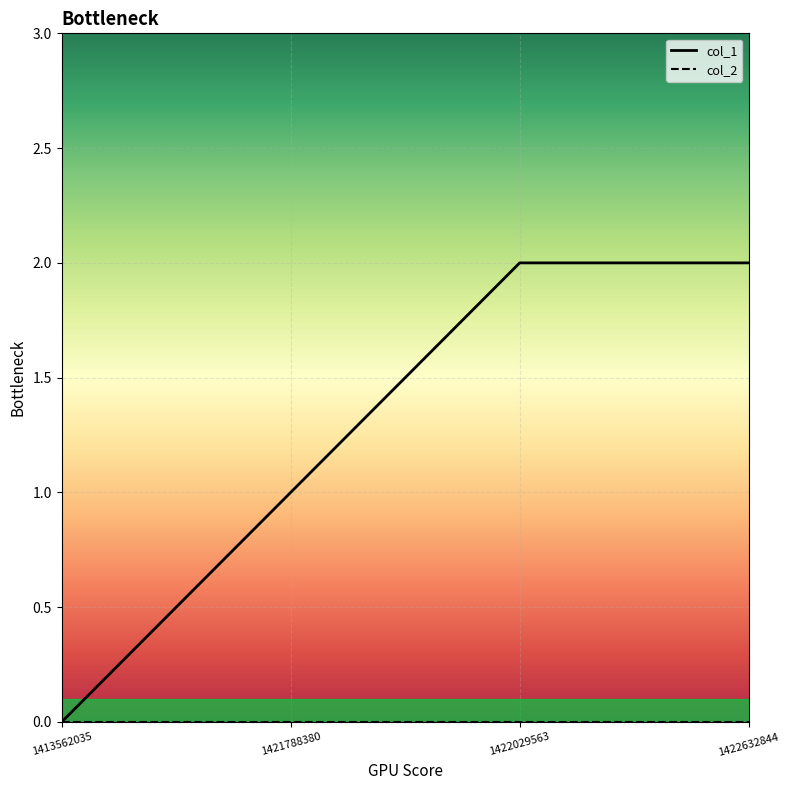

Between 1421788380 and 1422029563, which series saw the biggest shift?

col_1